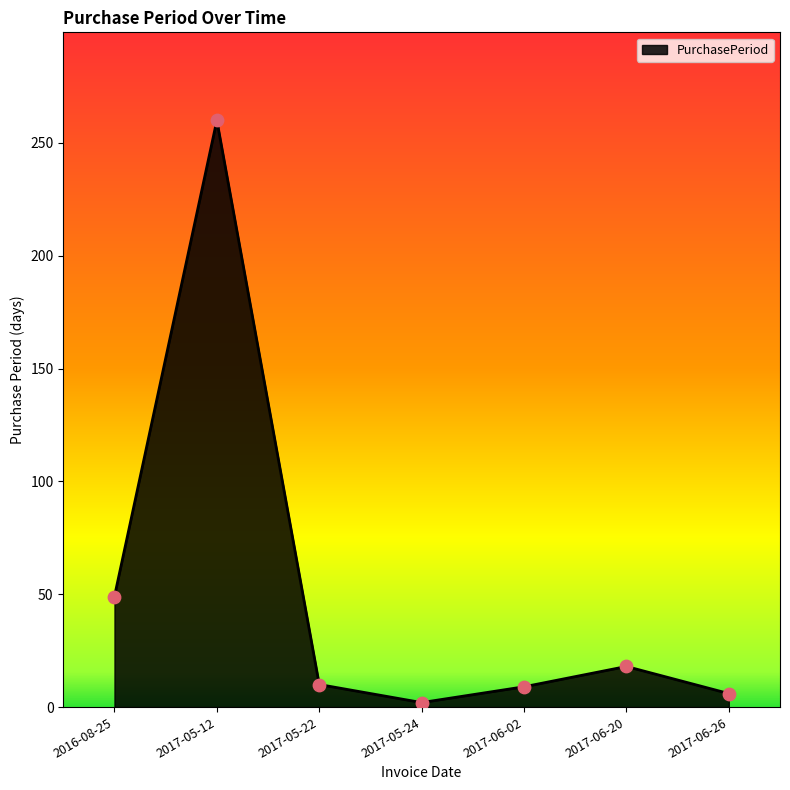

Between 2017-06-02 and 2016-08-25, which is larger?

2016-08-25